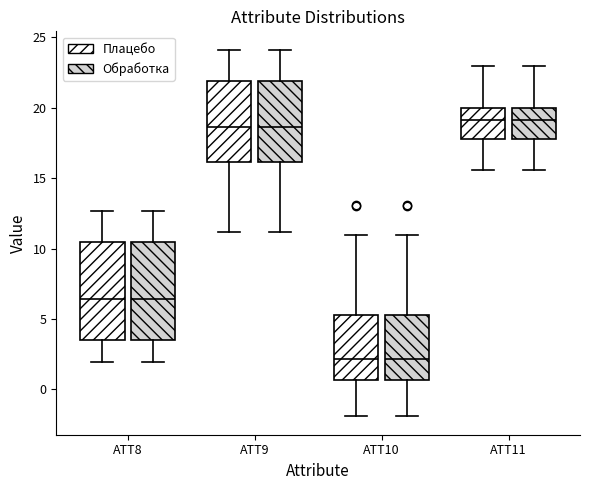

Where does the upper whisker of the box for ATT9 (Плацебо) end on the y-axis? The values are not printed on the chart, so give them approximately, as read against the axis.

24.0